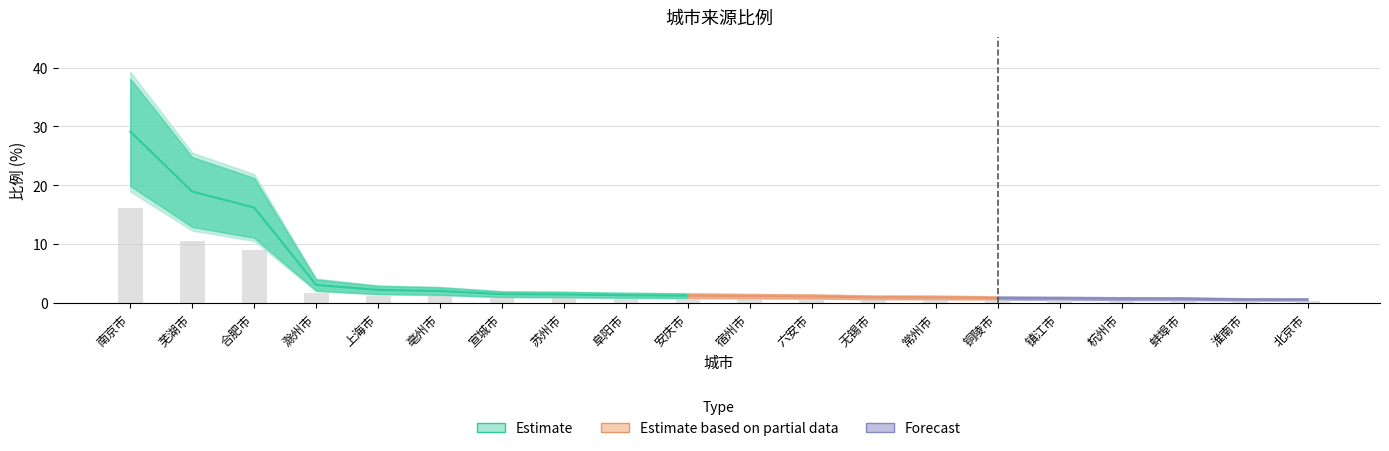

What is the smallest value displayed?

0.3